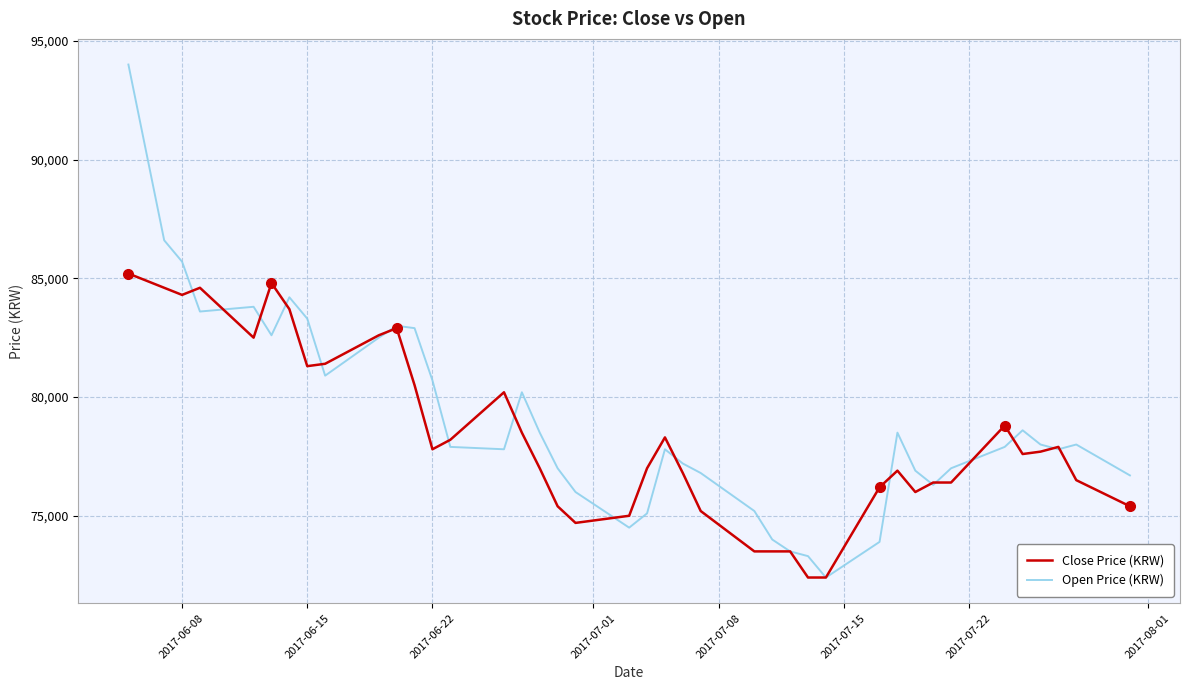

List the series in order of their overall mean, lowest first.

Close Price (KRW), Open Price (KRW)